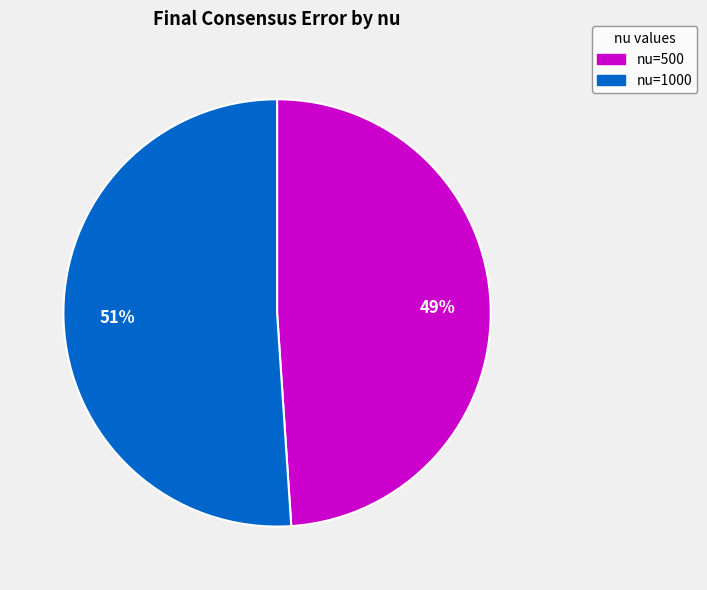

Is it true that nu=1000 is 51% of the pie?

True